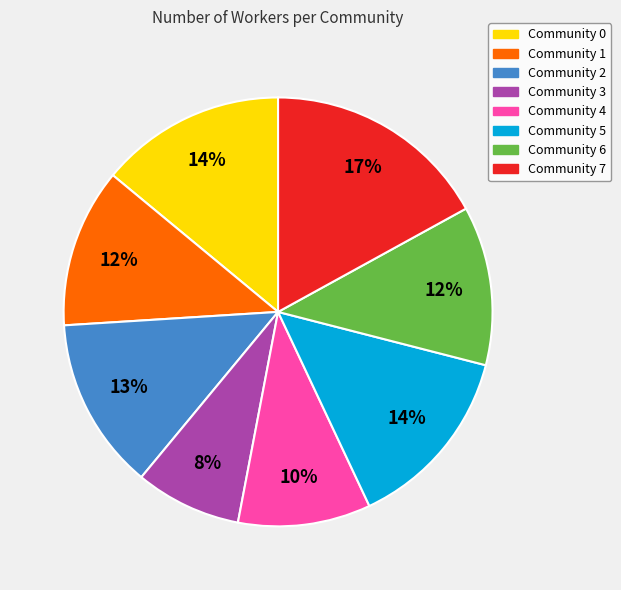

To the nearest percent, what is the combined percentage of Community 4 and Community 1?

22%